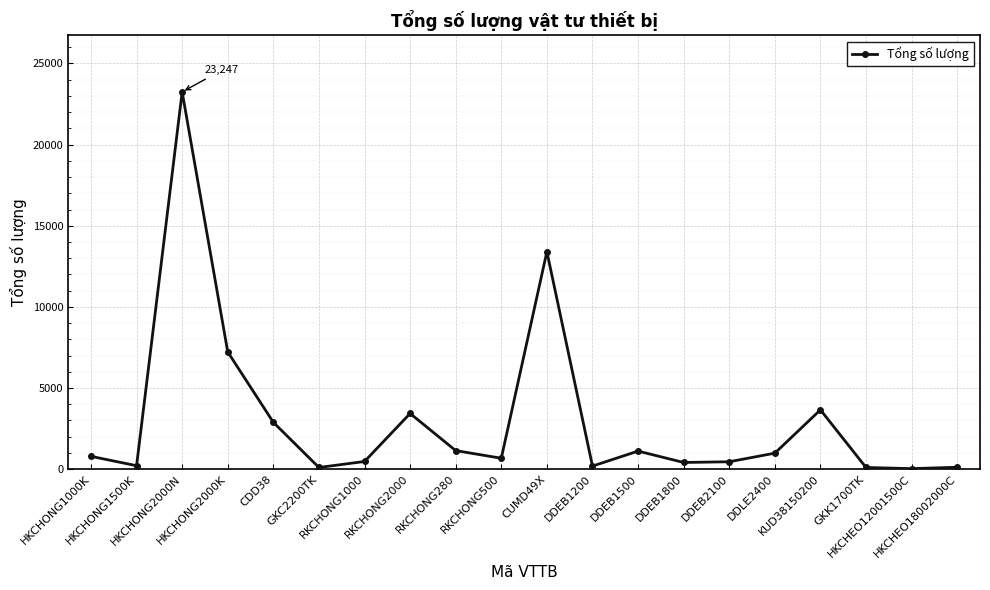

How many values are below 788?

10